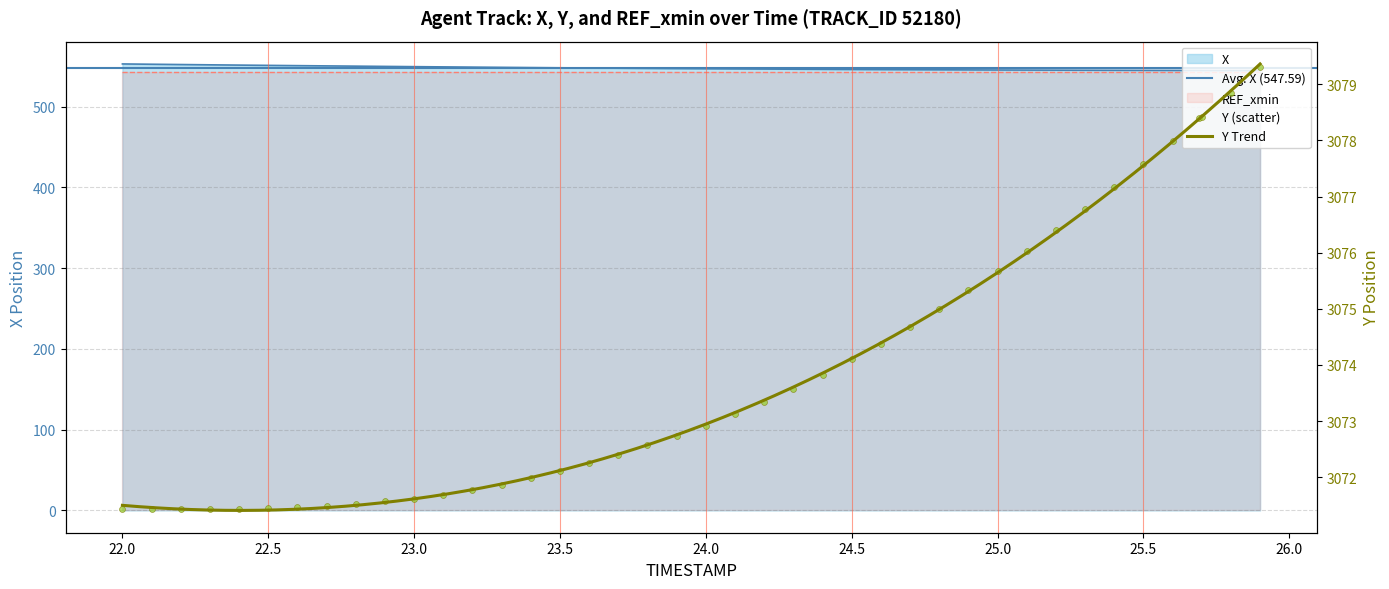

Is the value of Y at 22.8 greater than the value of X at 24.6?

Yes